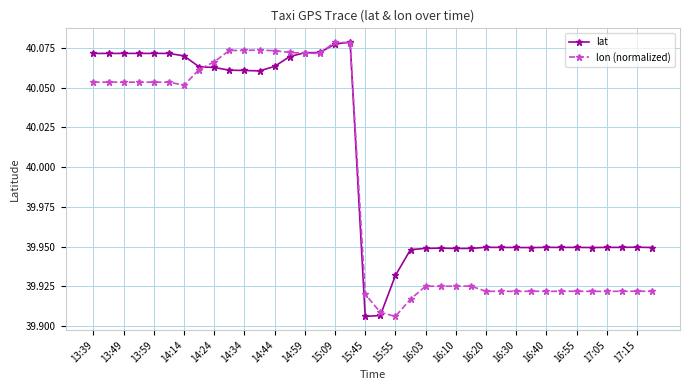

Rank the series by their average value, from lowest to highest.

lon (normalized), lat